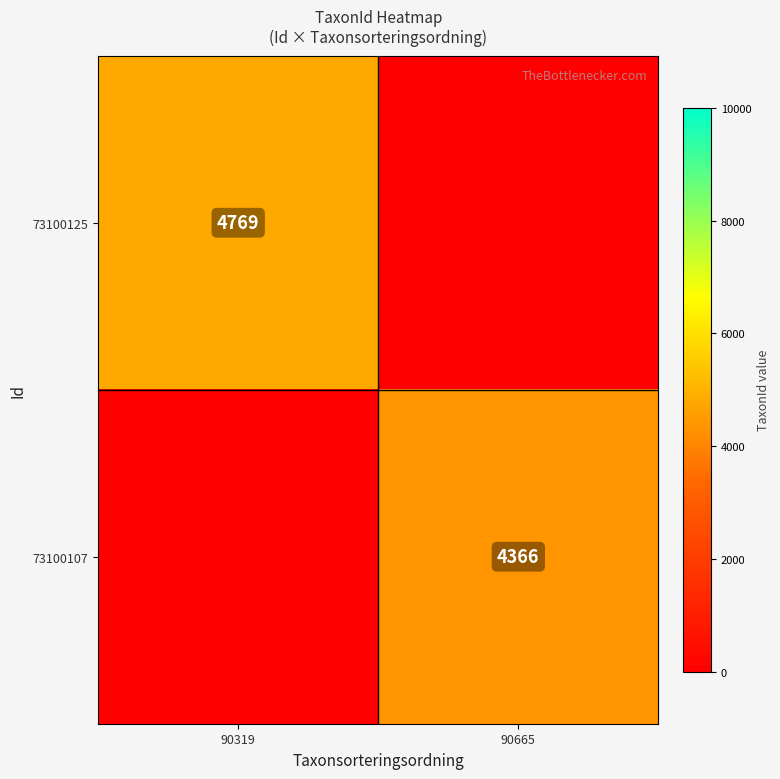

At 90665, list the series in order from smallest to largest.

73100125, 73100107